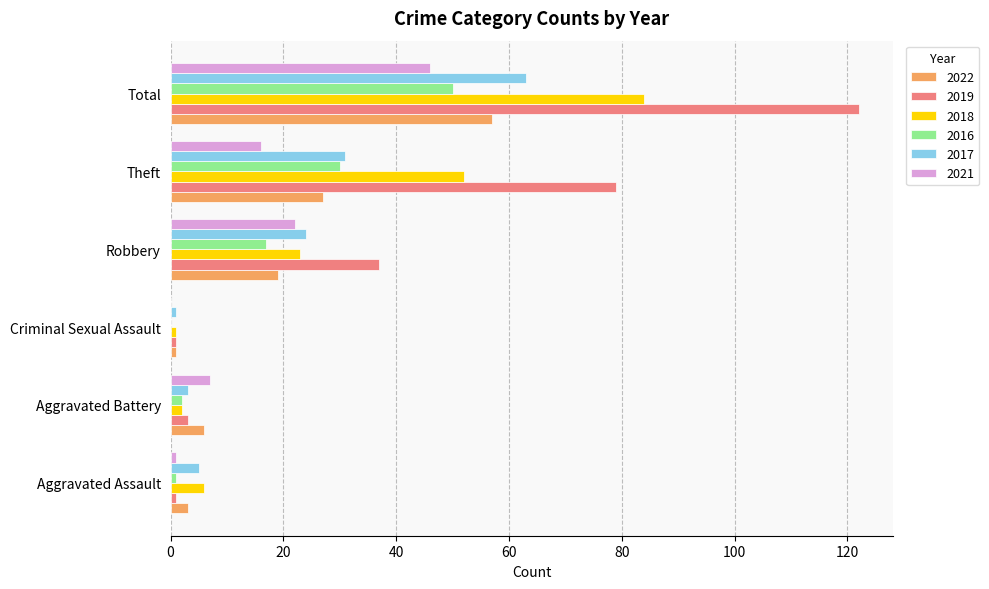

How many data points does each series have?

6